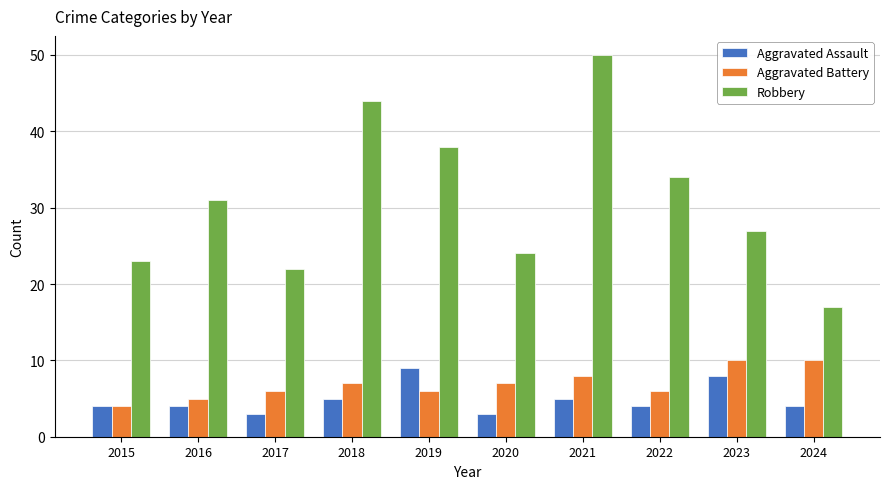

Rank the series at 2023 from highest to lowest value.

Robbery, Aggravated Battery, Aggravated Assault